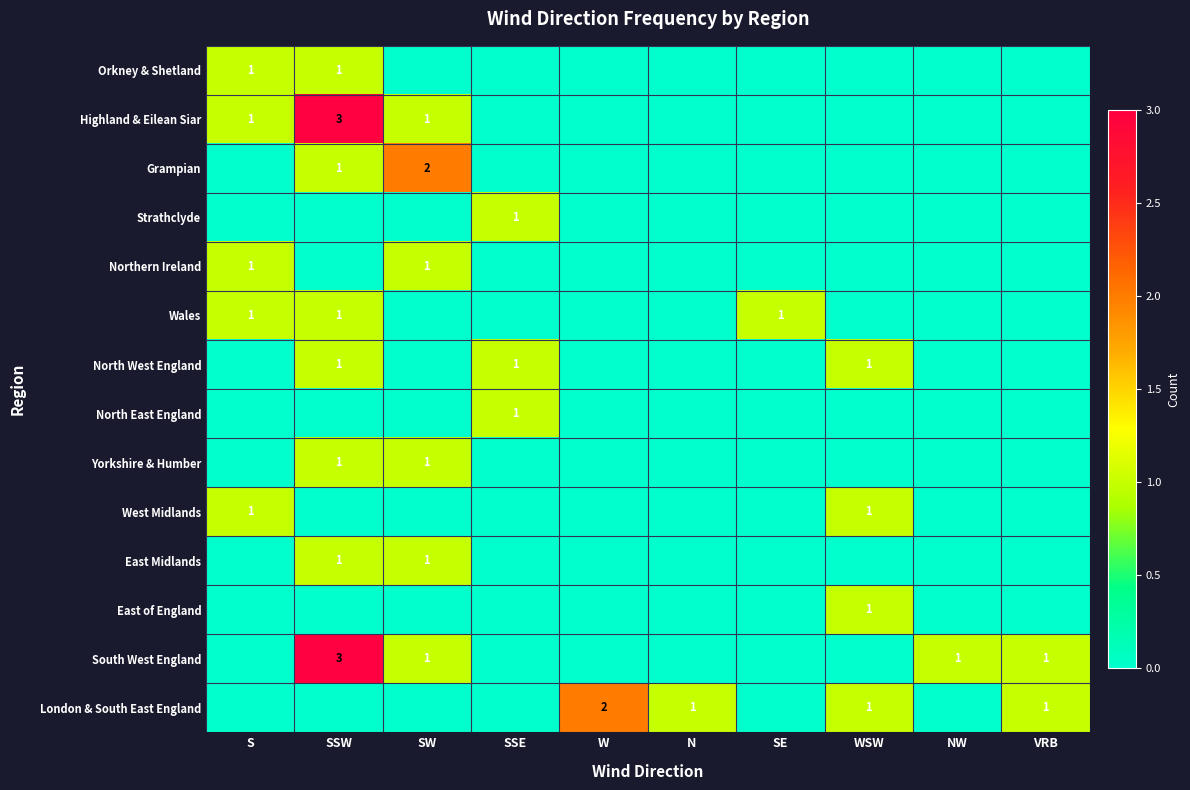

True or false: Strathclyde has a value of 2 at SSE.

False